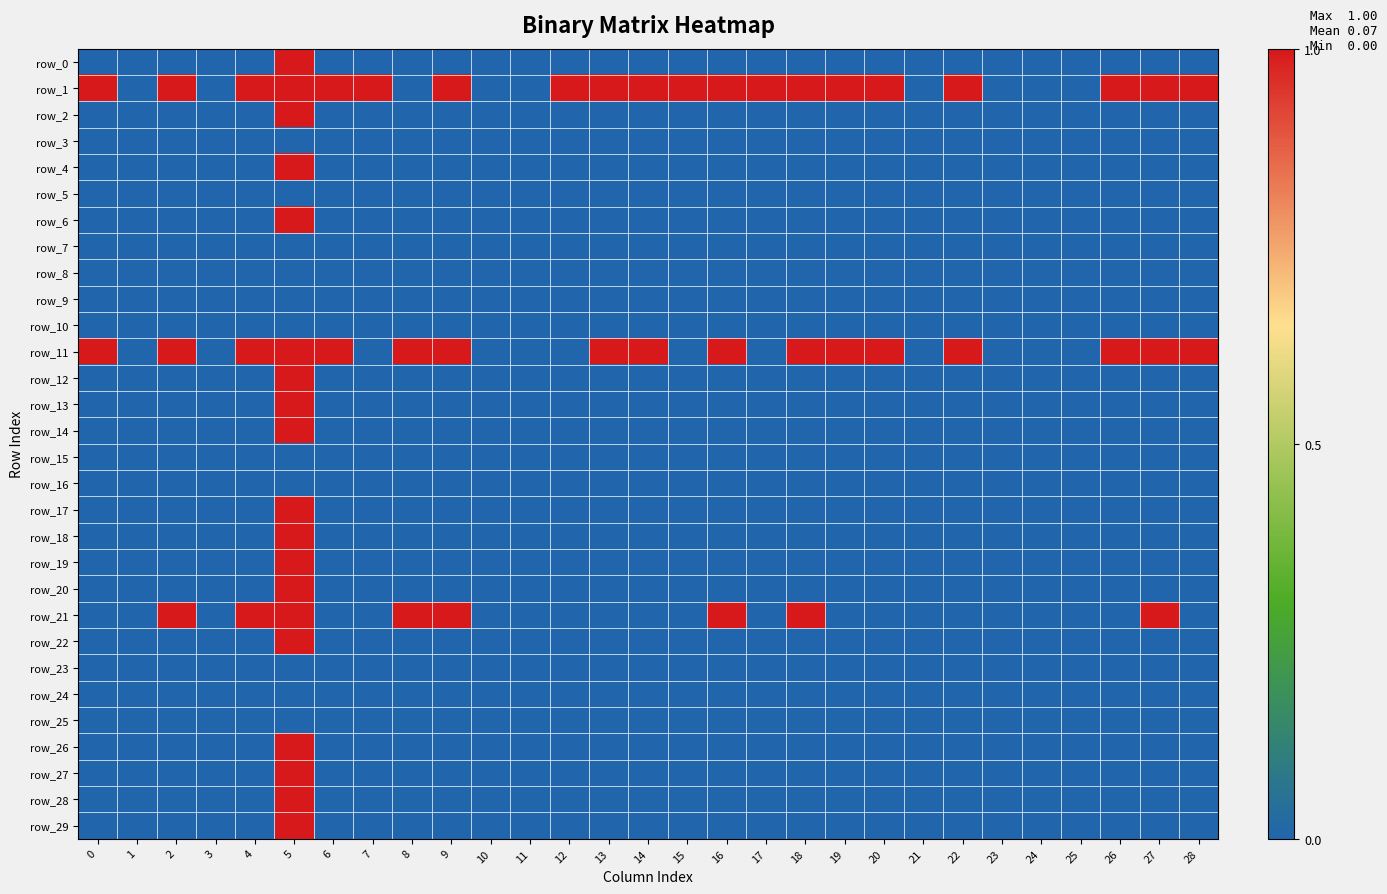

What is the difference between the maximum and second lowest values in the row_18 series?

1